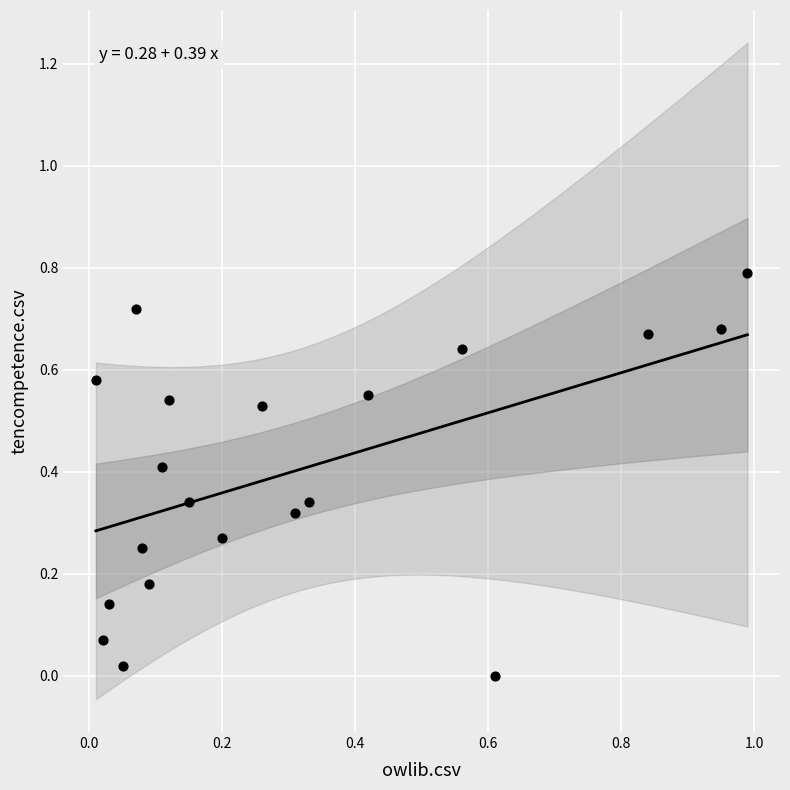

What is the range of Y values (max minus min)?

0.8